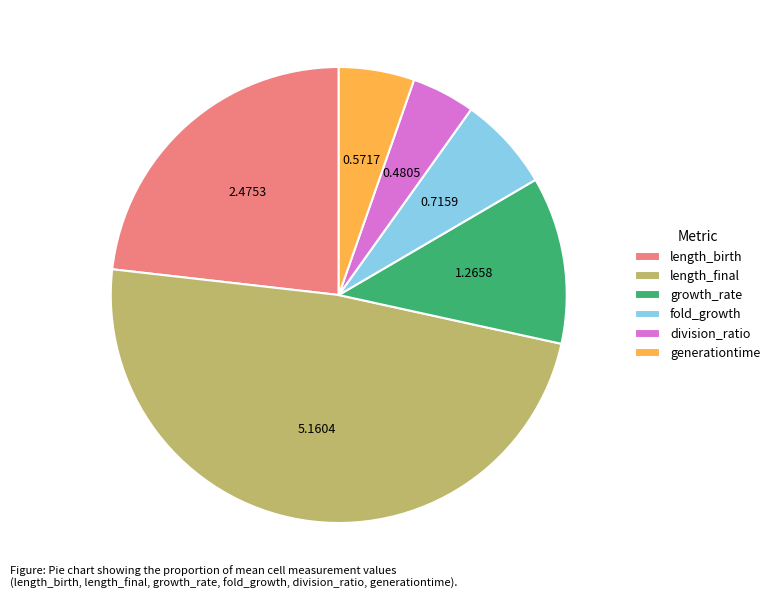

What is the largest slice in the pie chart?

length_final